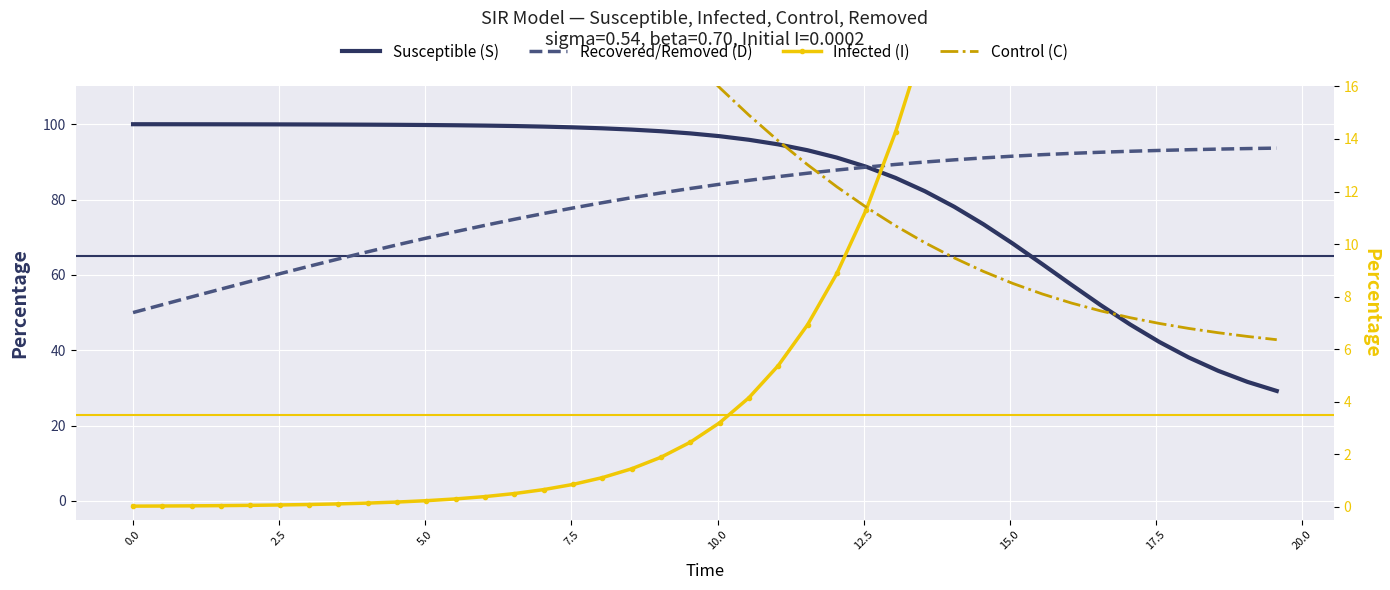

What is the average value of the Infected (I) series?

16.7